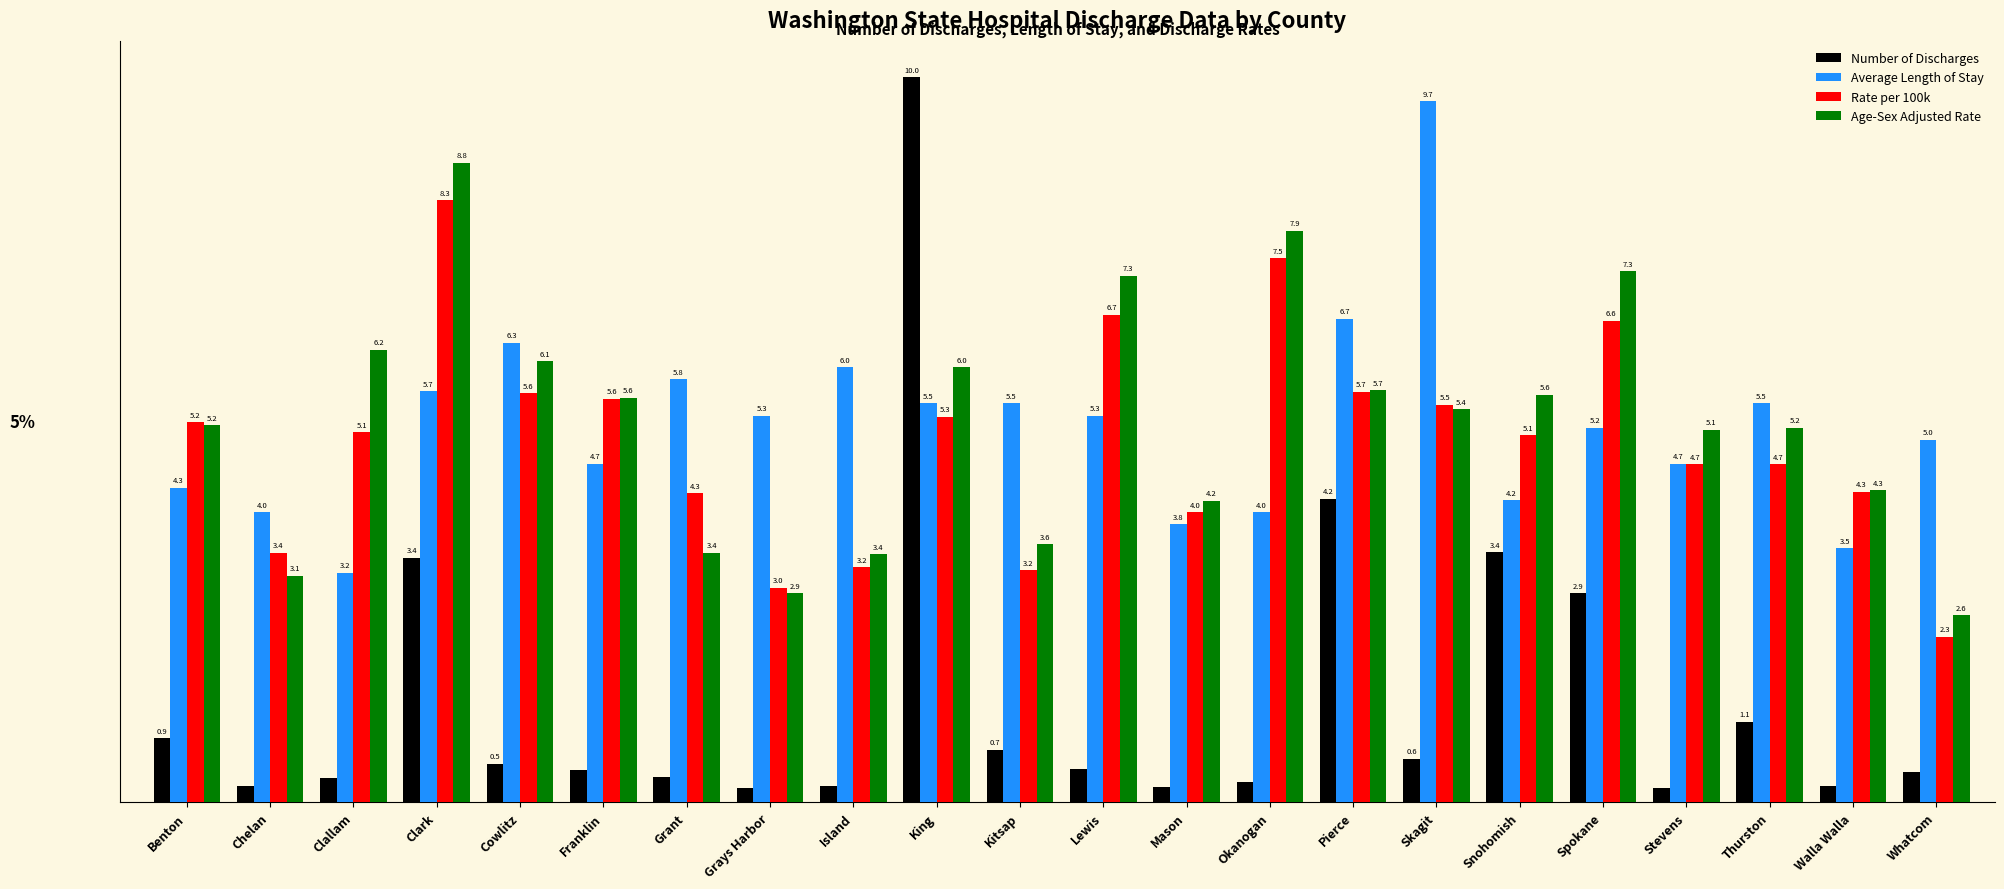

List the series in order of their peak value, lowest first.

Rate per 100k, Age-Sex Adjusted Rate, Average Length of Stay, Number of Discharges